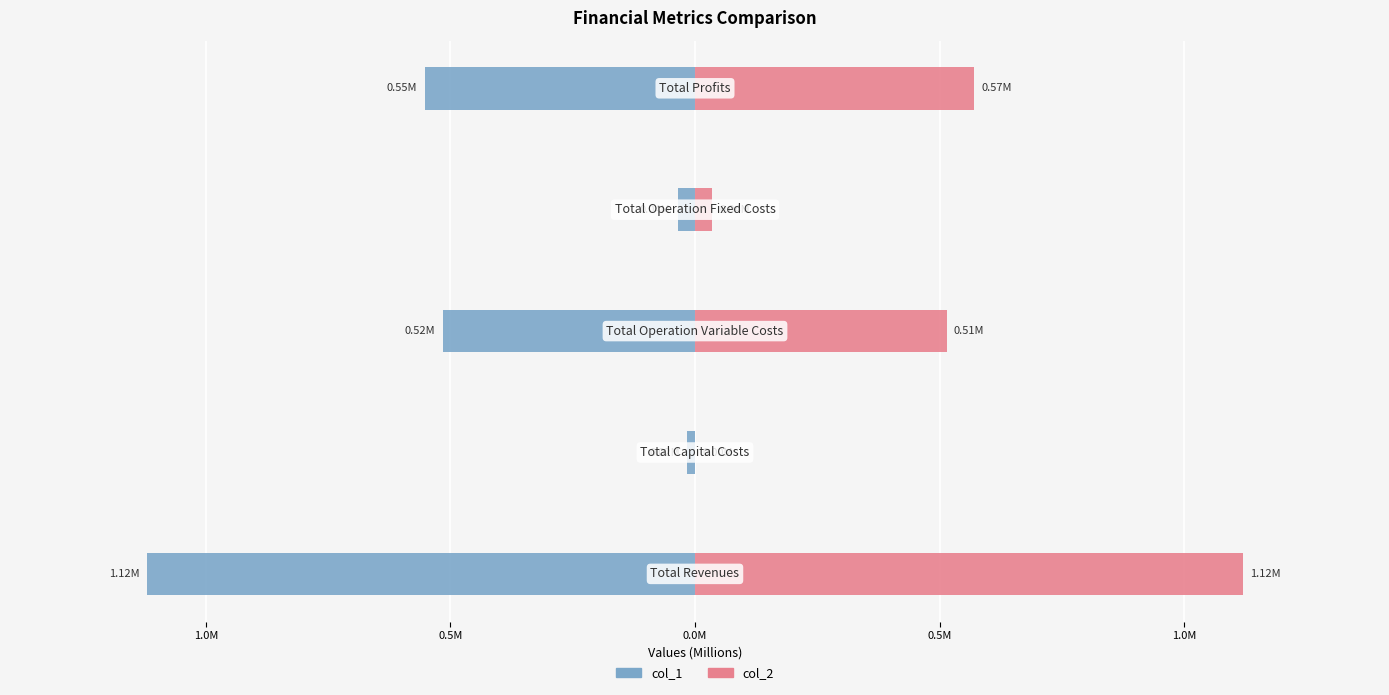

Between 1.0M and 0.5M, which series saw the biggest shift?

col_2